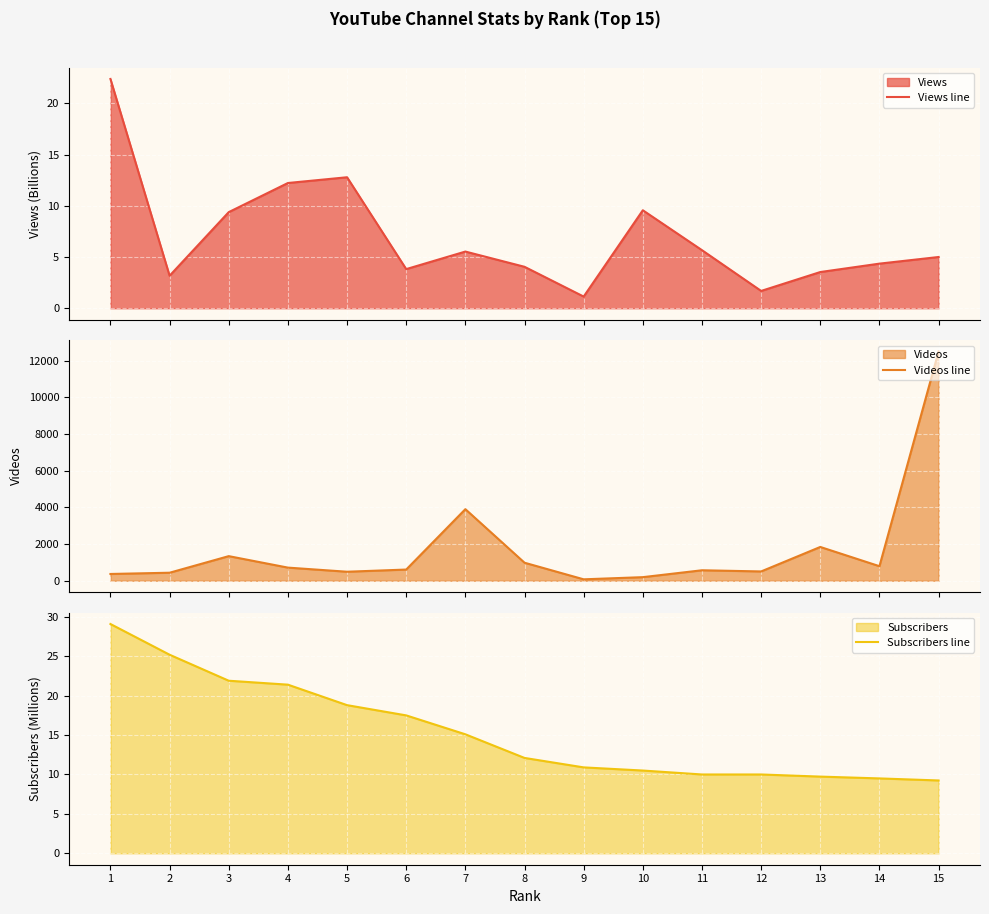

How many distinct data groups are displayed?

3